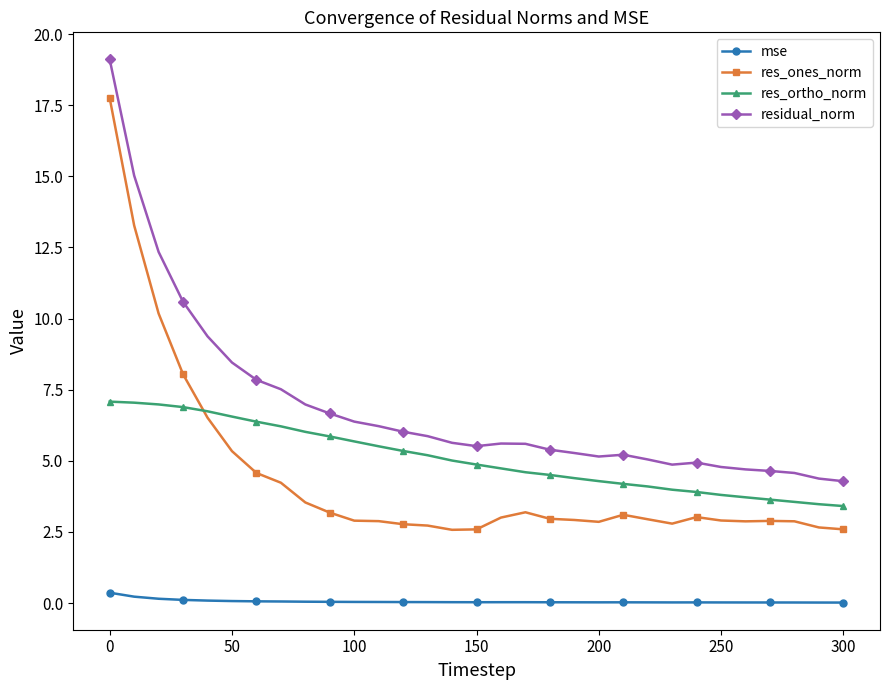

What is the average value of the res_ortho_norm series?

5.1